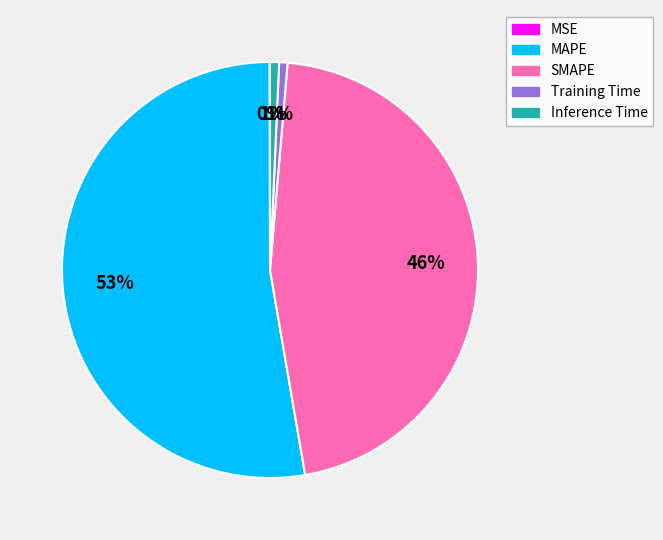

To the nearest percent, what is the average slice percentage?

20%